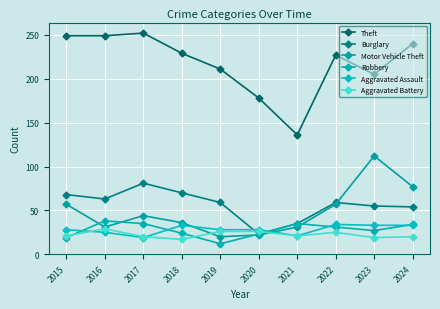

At which category is the sum across all series the highest?

2024